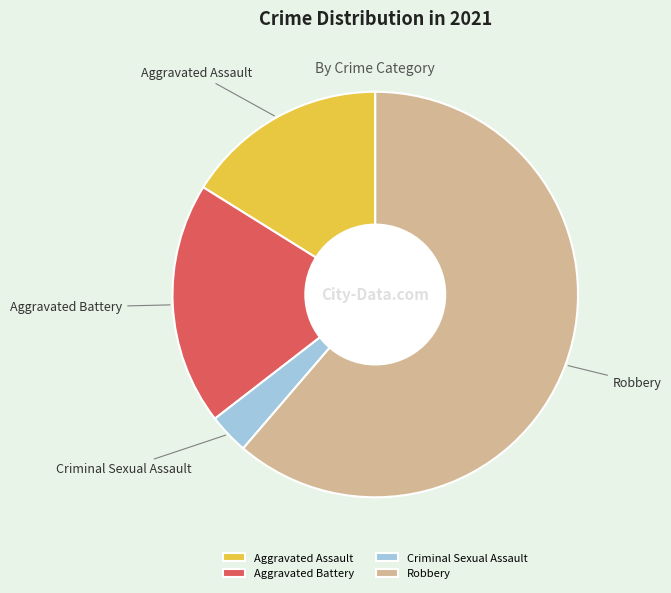

Is Aggravated Assault the majority of the pie?

No